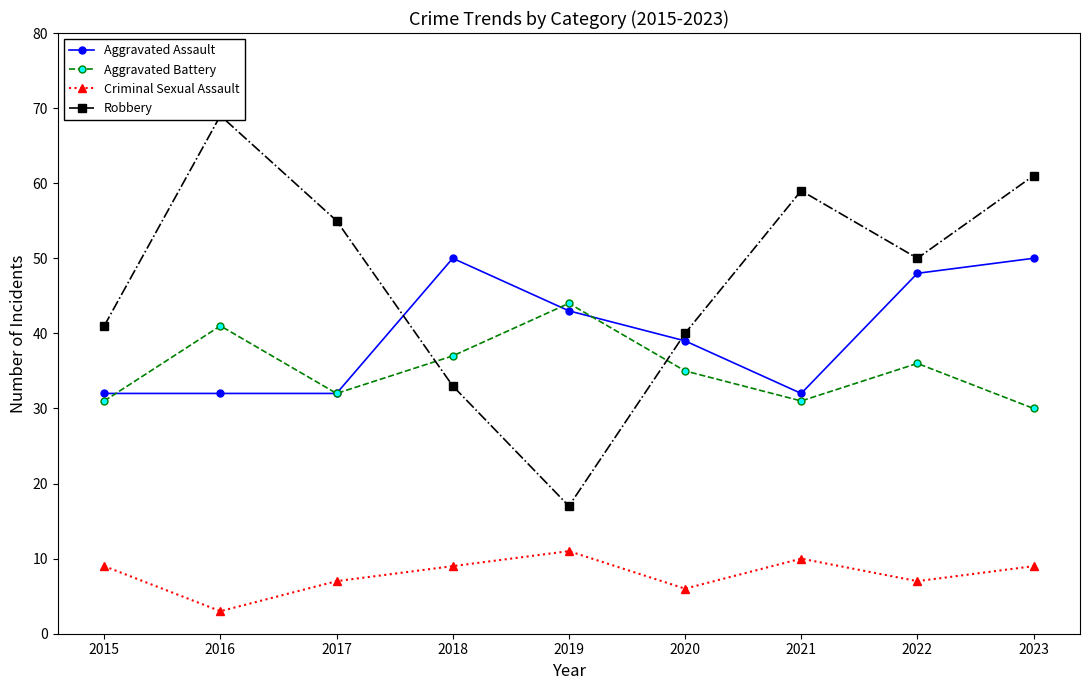

Which category has the highest value in the Criminal Sexual Assault series?

2019